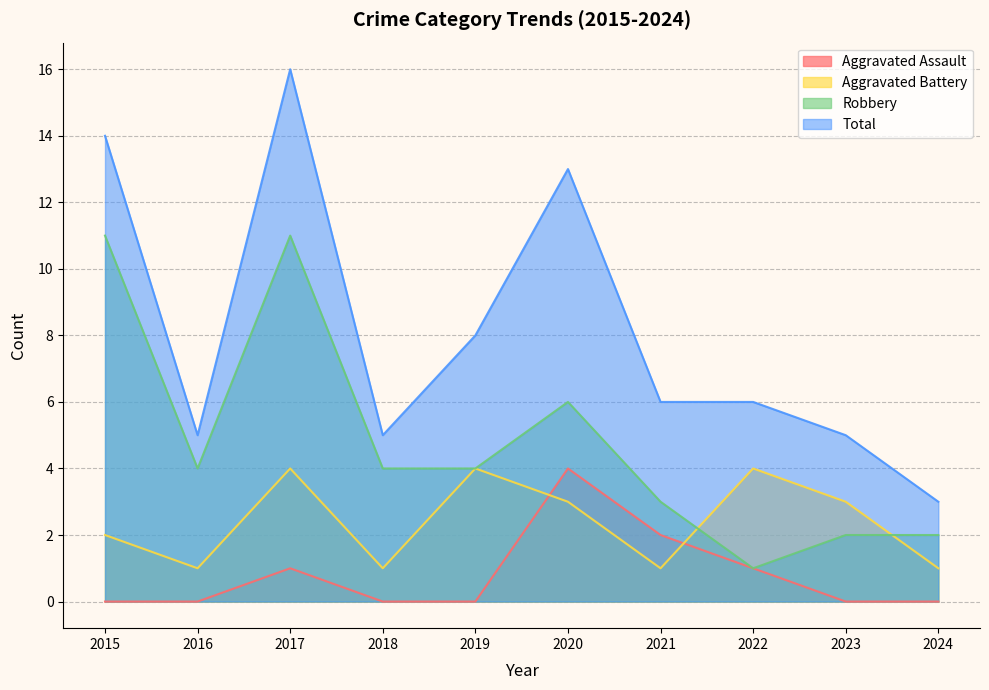

Where is Robbery nearest to the value 6?

2020